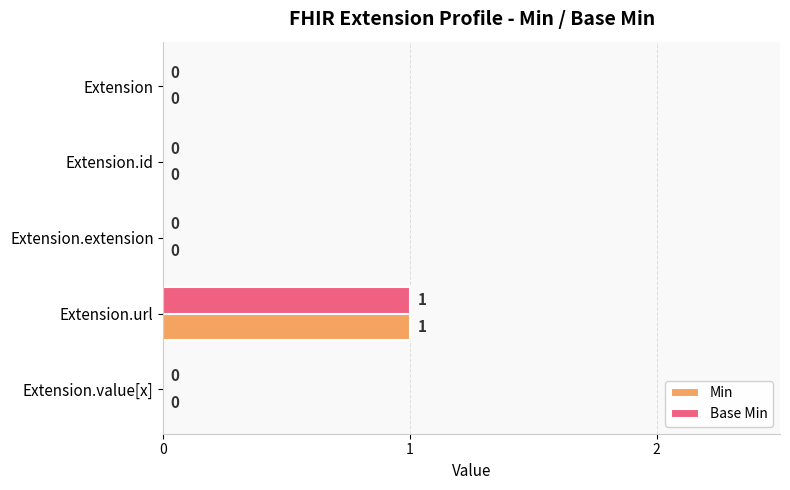

How many Min values are between 0 and 1?

5